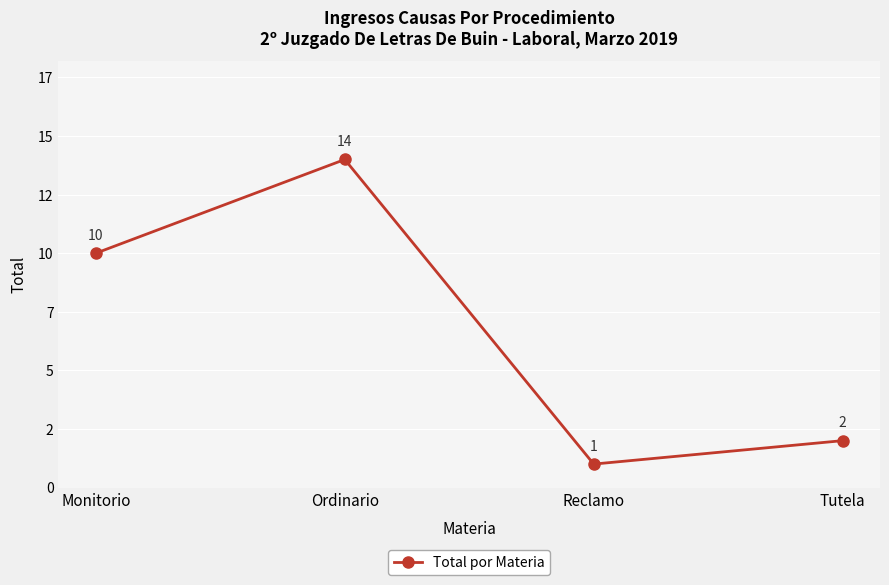

What is the ratio of the value at Tutela to the value at Ordinario?

0.1